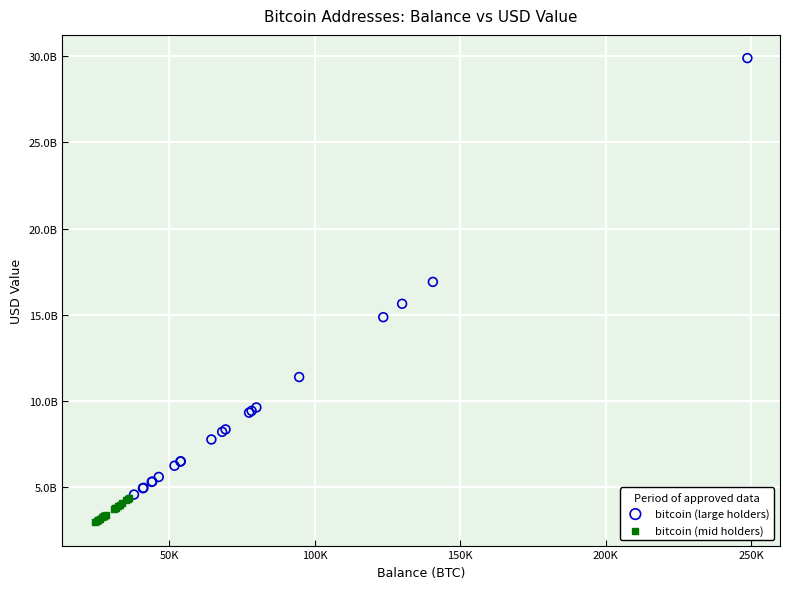

Which series contains the highest Y value?

bitcoin (large holders)